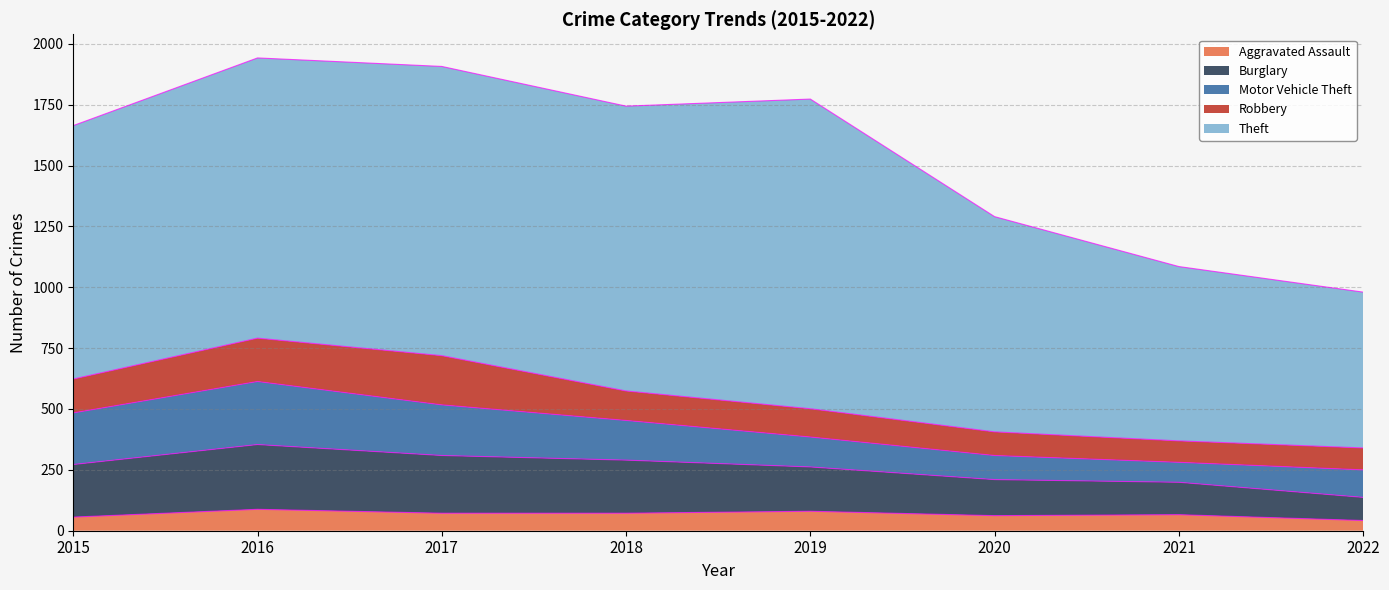

What is the difference between the second highest and minimum values in the Aggravated Assault series?

38